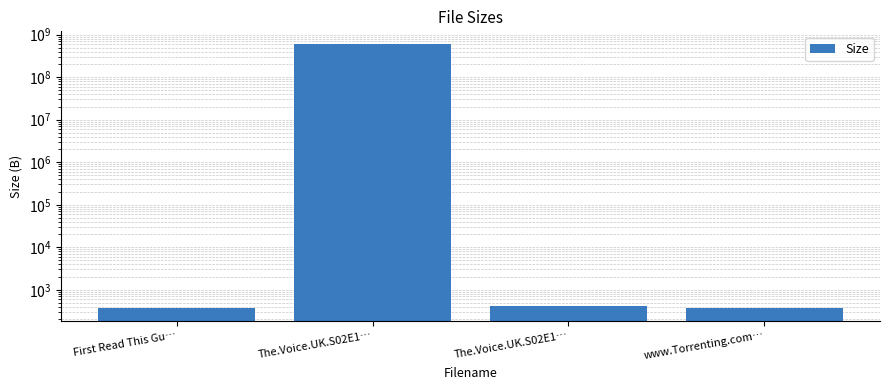

Which category has the lowest value across all series?

First Read This Gu…